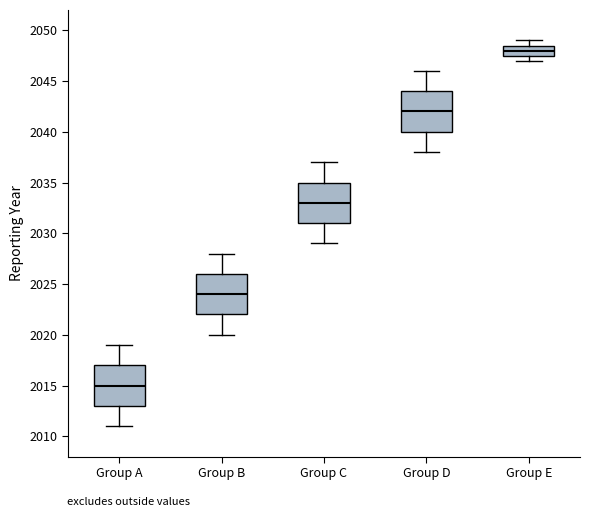

Where does the upper whisker of the box for Group D end on the y-axis? The values are not printed on the chart, so give them approximately, as read against the axis.

2046.0